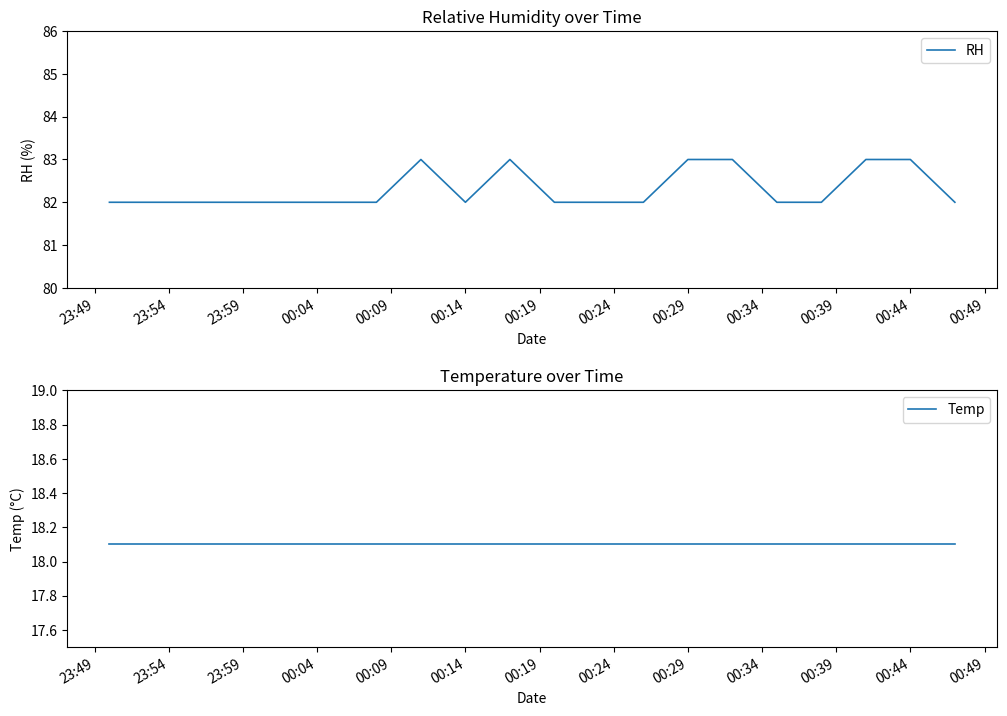

What is the maximum value for RH?

83